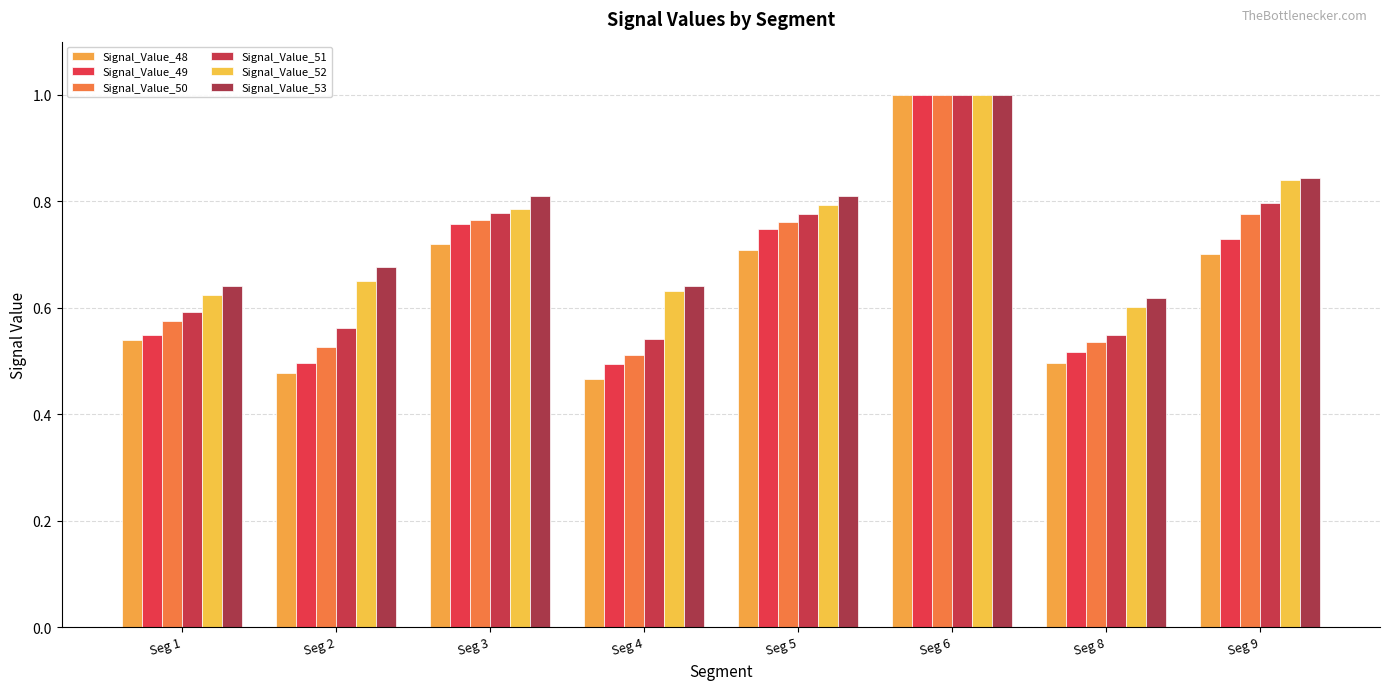

What is the minimum value for Signal_Value_53?

0.6